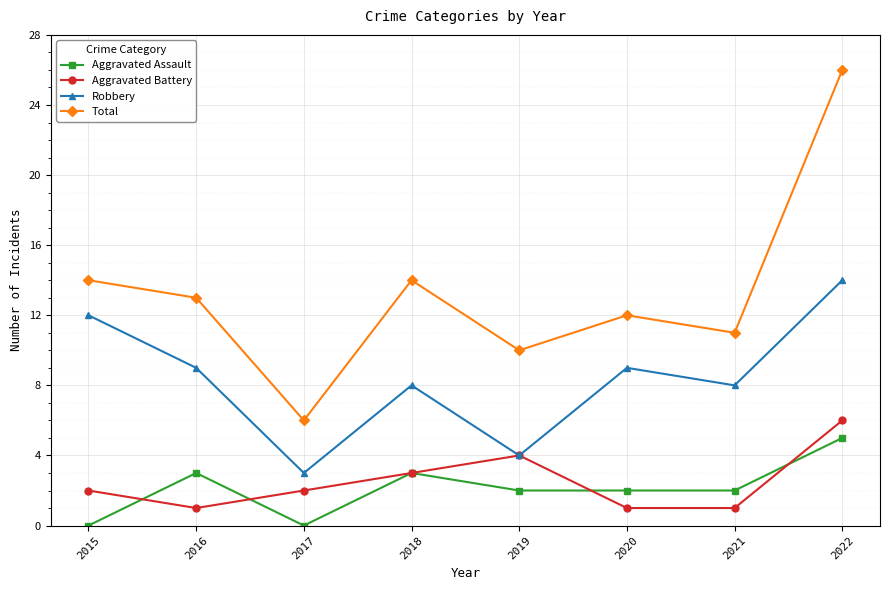

Rank the series by their maximum value, from highest to lowest.

Total, Robbery, Aggravated Battery, Aggravated Assault